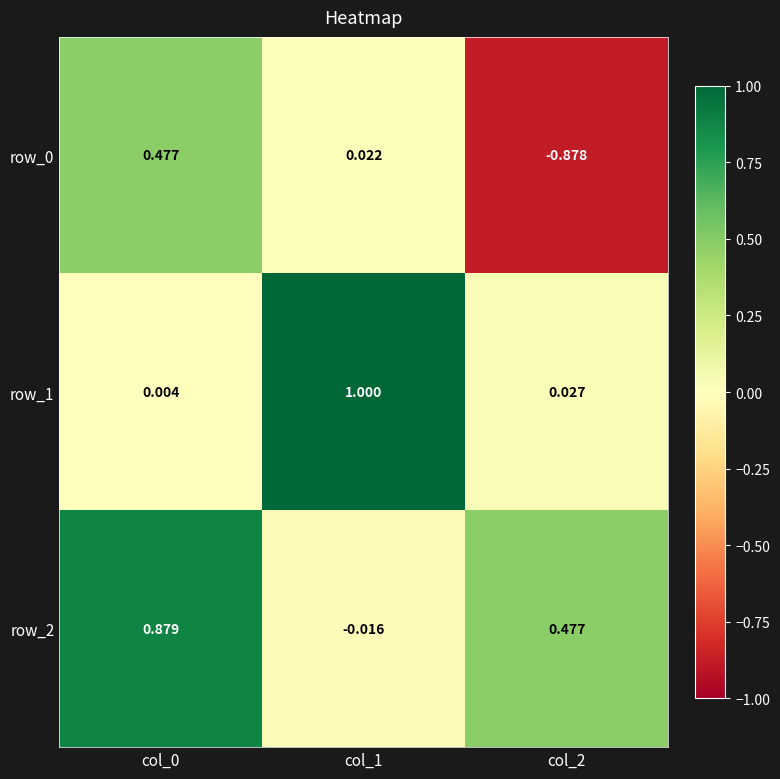

What is the maximum value shown in the chart?

1.0